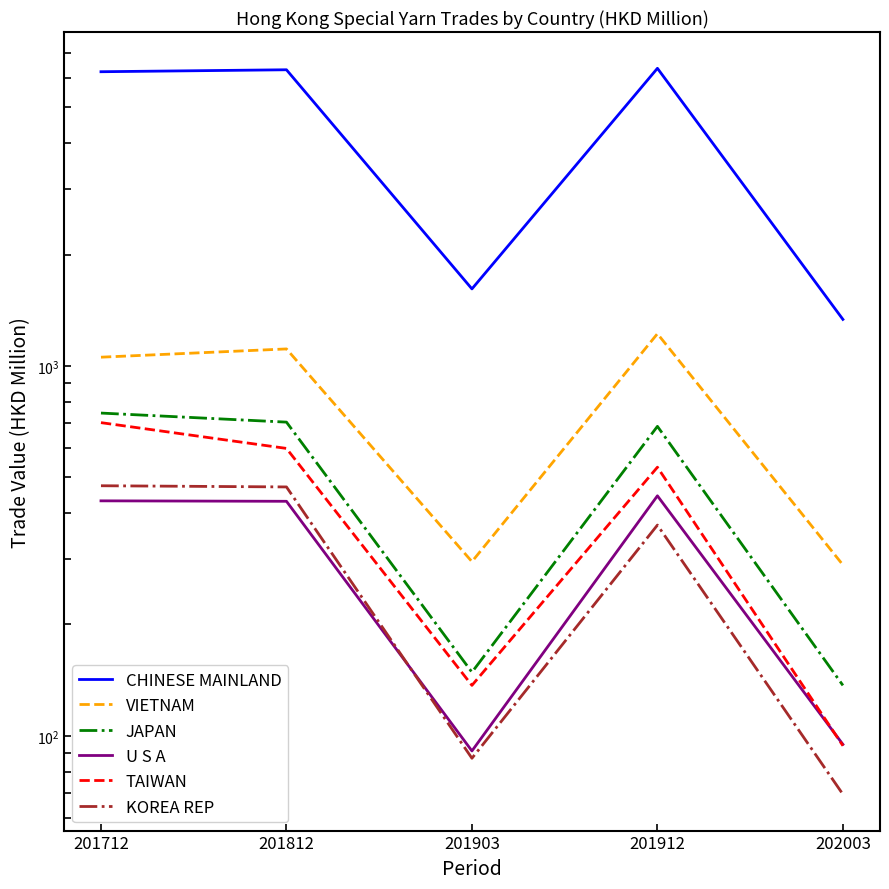

Which category has the highest value in the CHINESE MAINLAND series?

201912